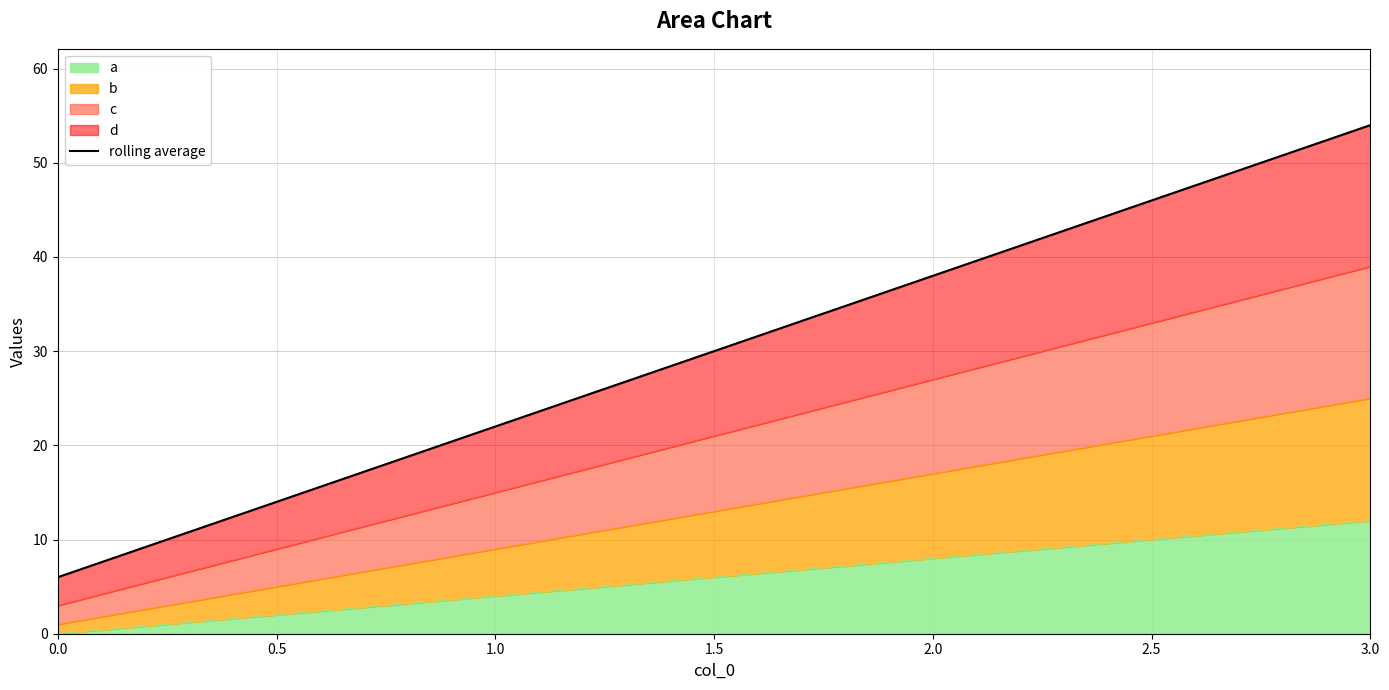

How many values are between 22 and 54?

3